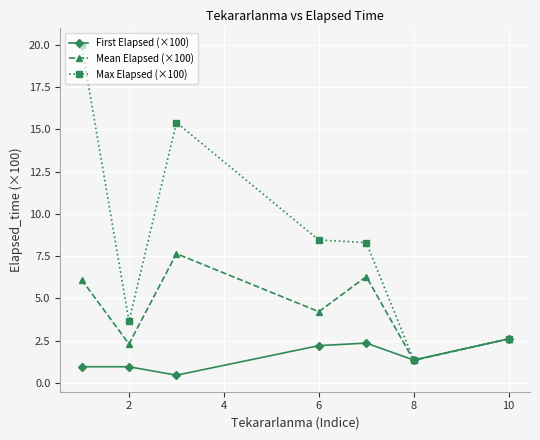

What are all the series names shown in the legend?

First Elapsed (×100), Mean Elapsed (×100), Max Elapsed (×100)